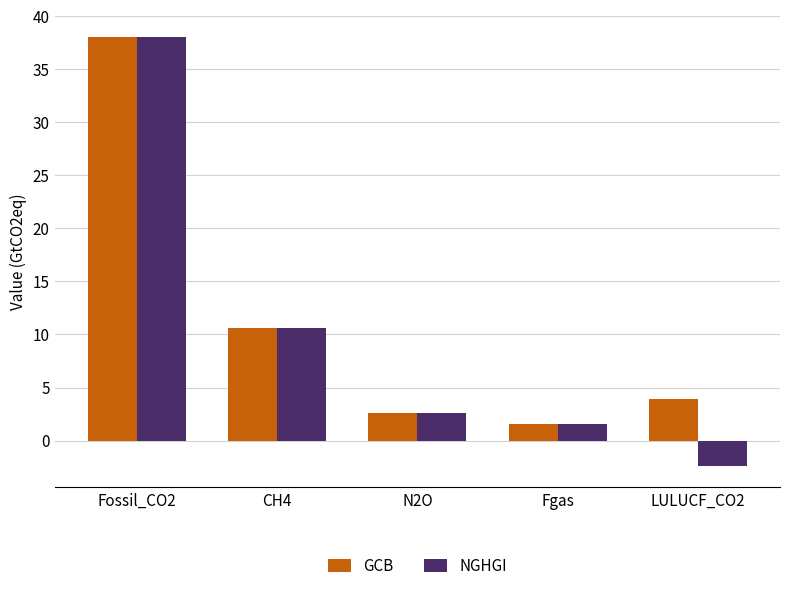

How many series are shown in this chart?

2